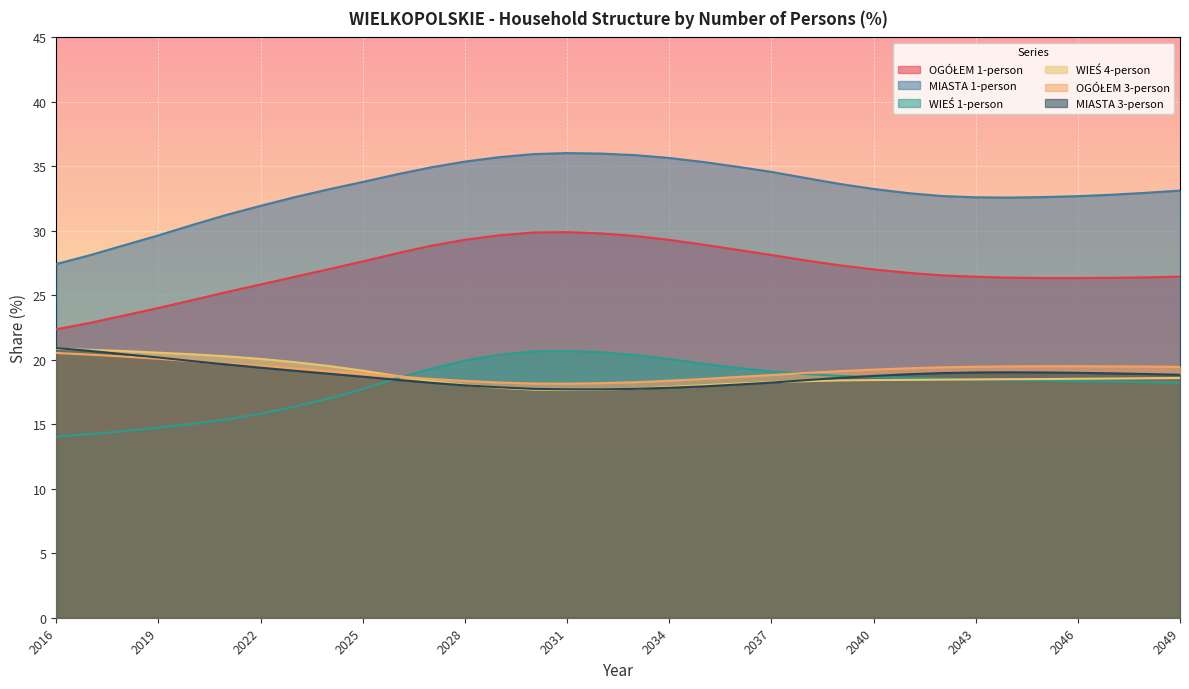

At how many categories does at least one series exceed 29?

31